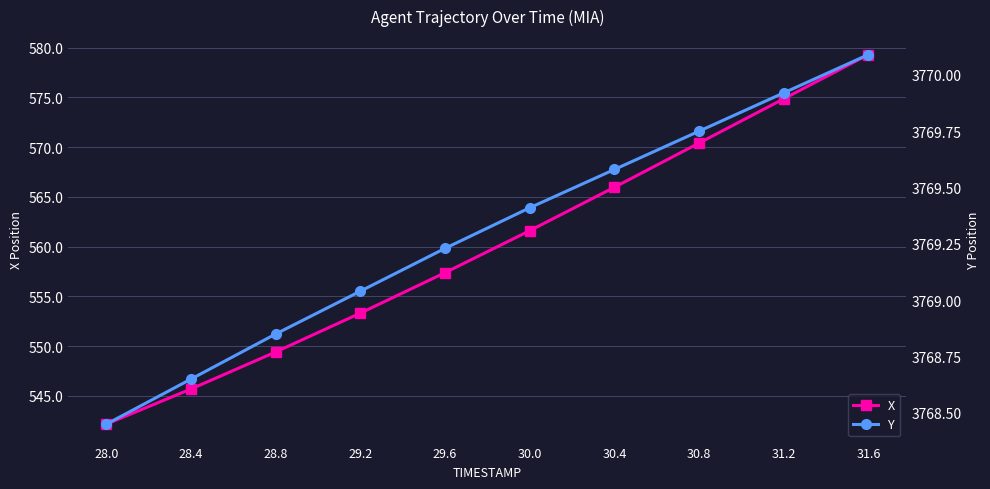

Is it true that Y equals 5280.9 at 29.2?

False